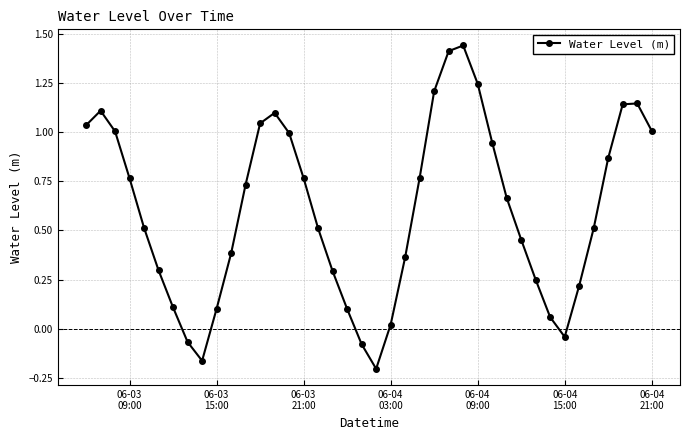

What is the sum of all values?

24.0